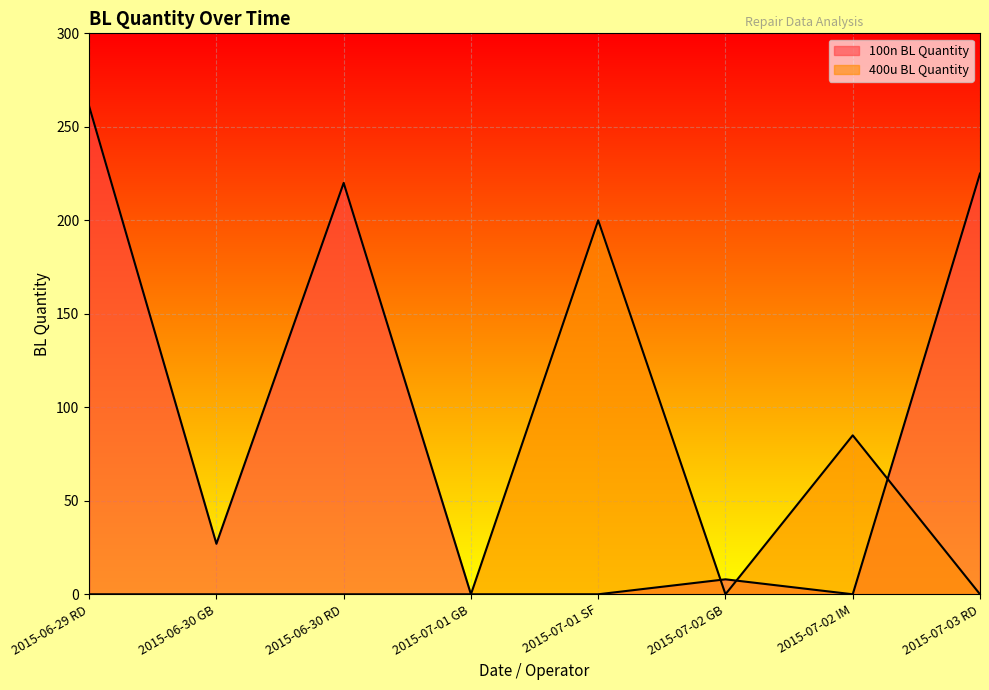

What position from the right is 2015-07-03 RD?

1